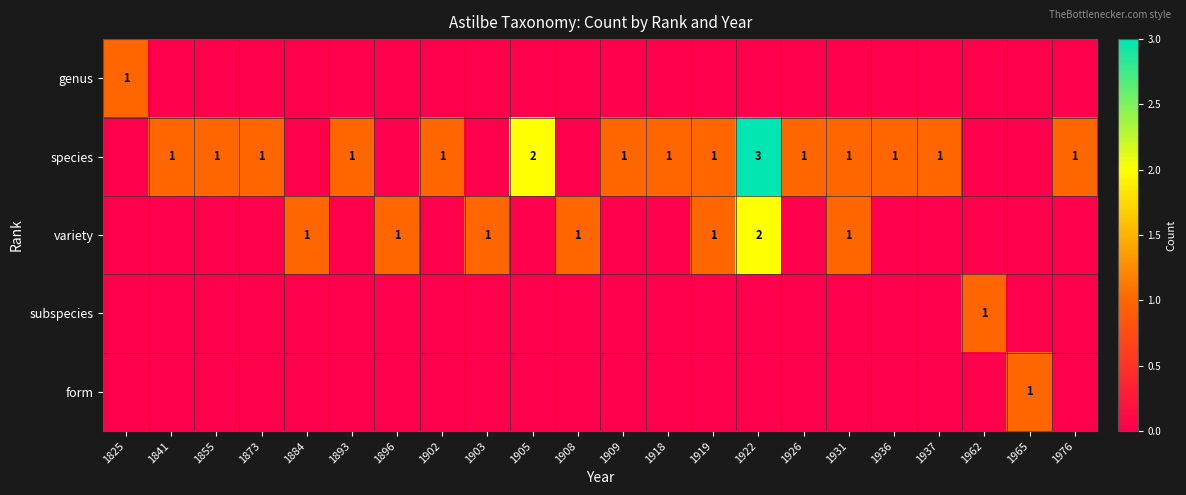

The value of subspecies at 1962 is 1. True or false?

True